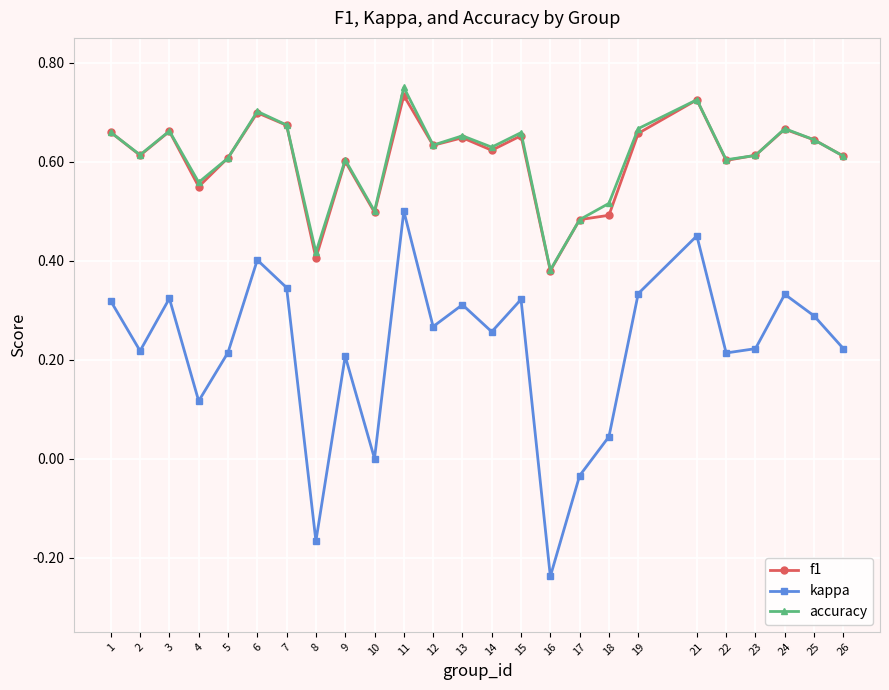

At how many categories does at least one series exceed 0?

25